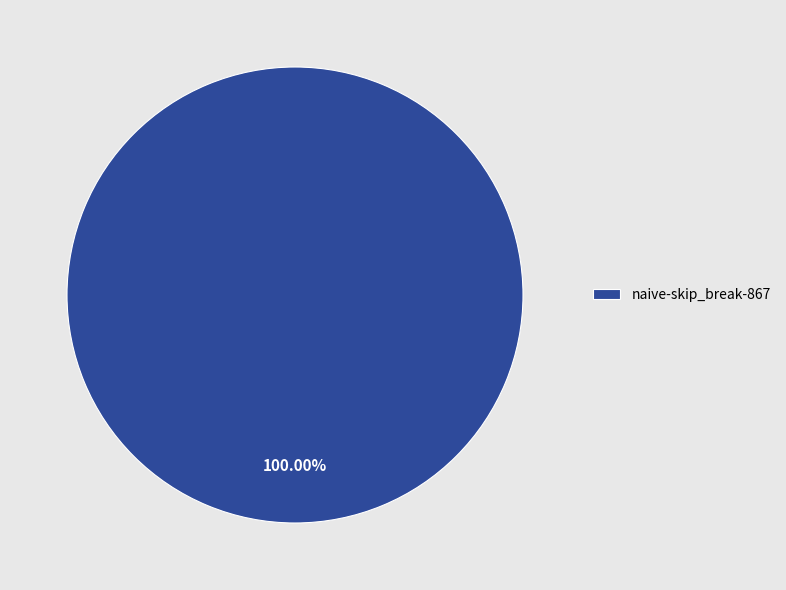

Rank the categories by value from highest to lowest.

naive-skip_break-867